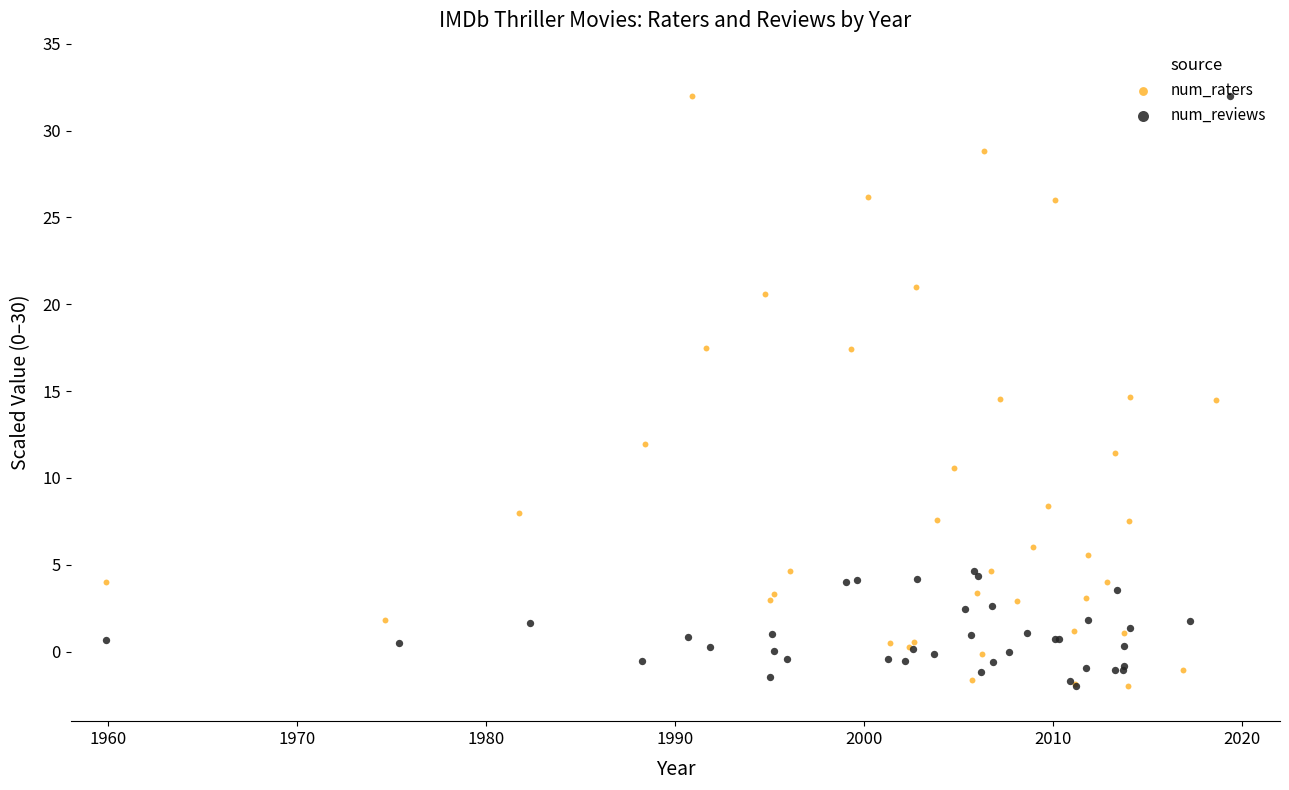

What are all the series names shown in the legend?

num_raters, num_reviews